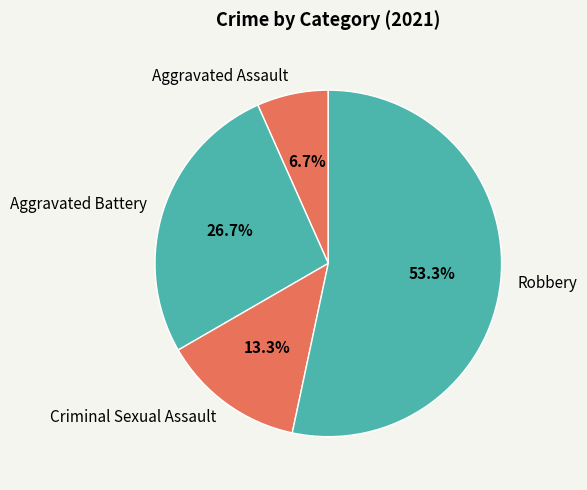

Does Criminal Sexual Assault represent more than half of the total?

No